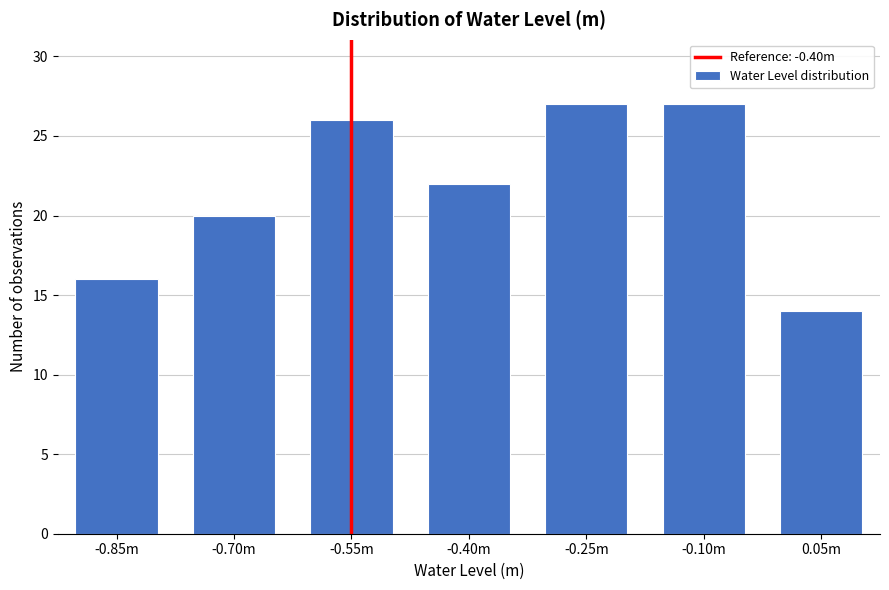

Reading left to right, what are all the values shown in this chart?

16	20	26	22	27	27	14